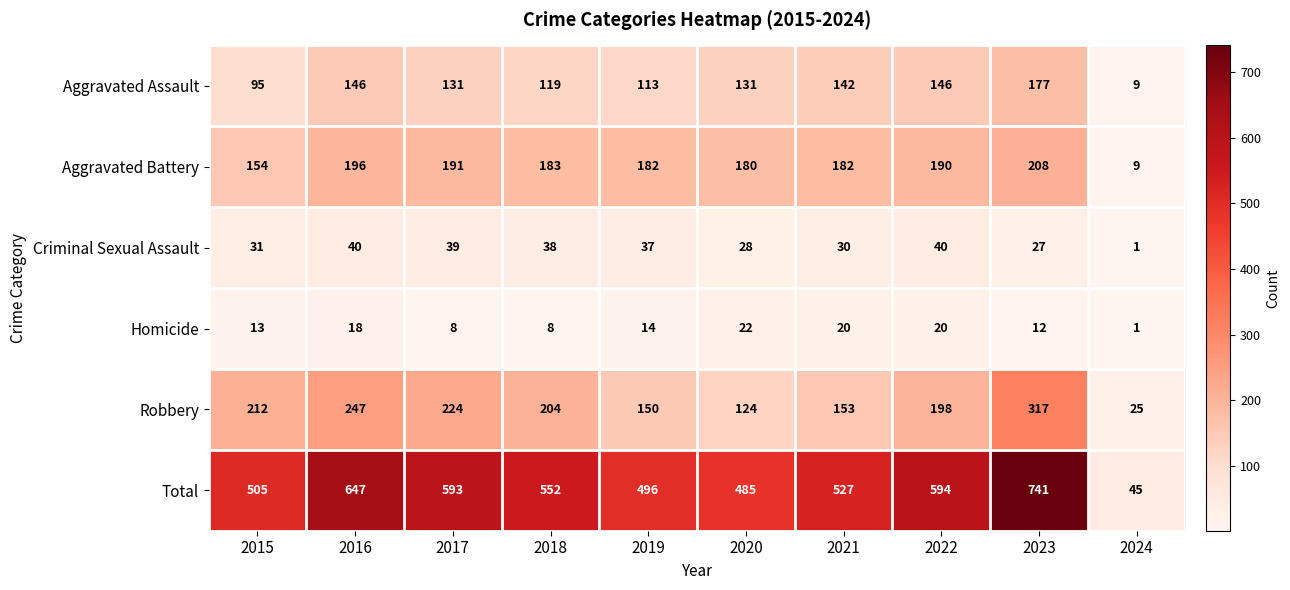

The value of Robbery at 2017 is 224. True or false?

True